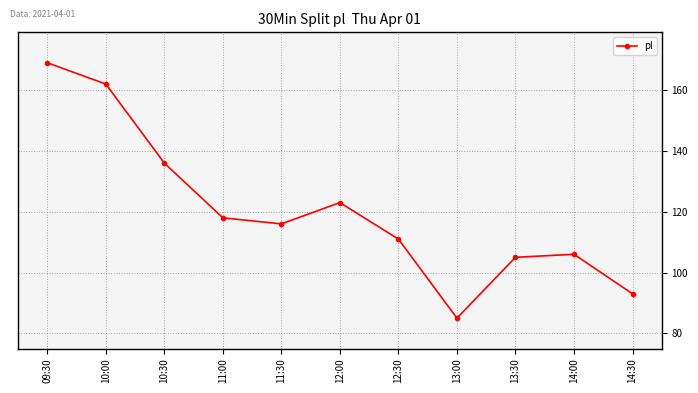

Is it true that the value at 09:30 is 169?

True